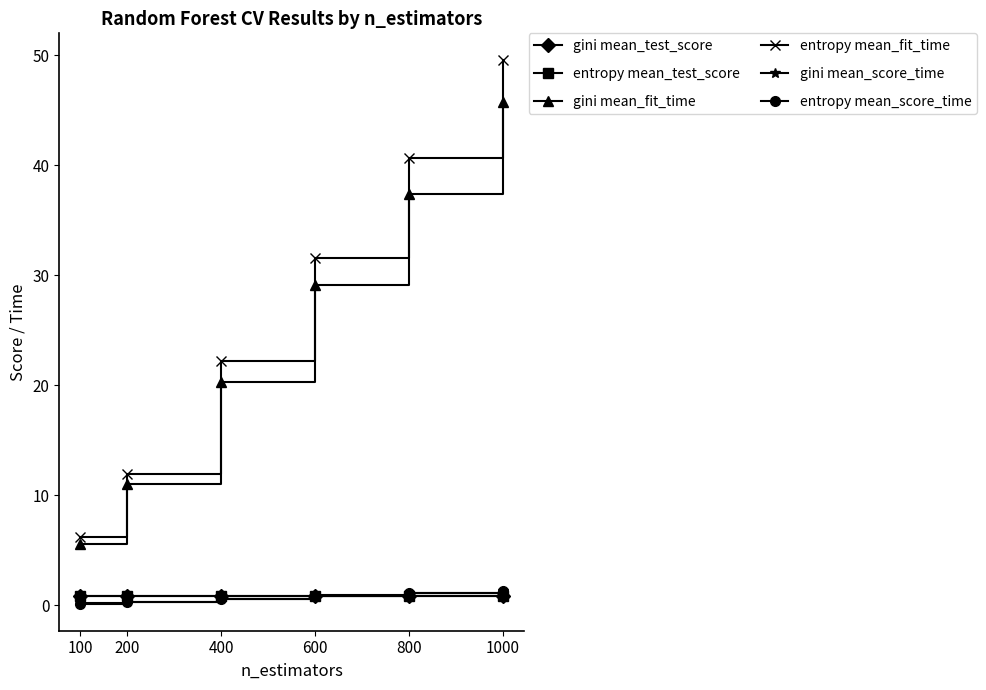

The entropy mean_test_score series shows 0.9 at 800. True or false?

True